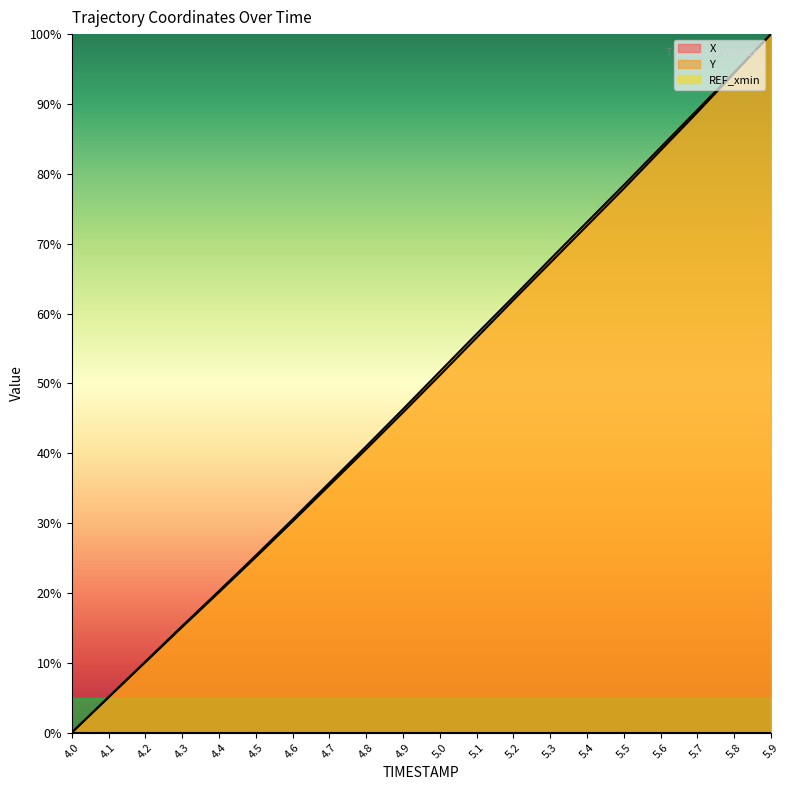

Reading left to right, extract all data points from this chart.

X: 4.0=0.0	4.1=5.0	4.2=10.1	4.3=15.1	4.4=20.1	4.5=25.1	4.6=30.2	4.7=35.4	4.8=40.6	4.9=45.8	5.0=51.2	5.1=56.5	5.2=61.9	5.3=67.2	5.4=72.6	5.5=77.9	5.6=83.3	5.7=88.8	5.8=94.4	5.9=100.0
Y: 4.0=0.0	4.1=5.1	4.2=10.2	4.3=15.3	4.4=20.3	4.5=25.4	4.6=30.5	4.7=35.8	4.8=41.0	4.9=46.3	5.0=51.7	5.1=57.1	5.2=62.4	5.3=67.8	5.4=73.1	5.5=78.4	5.6=83.8	5.7=89.2	5.8=94.5	5.9=100.0